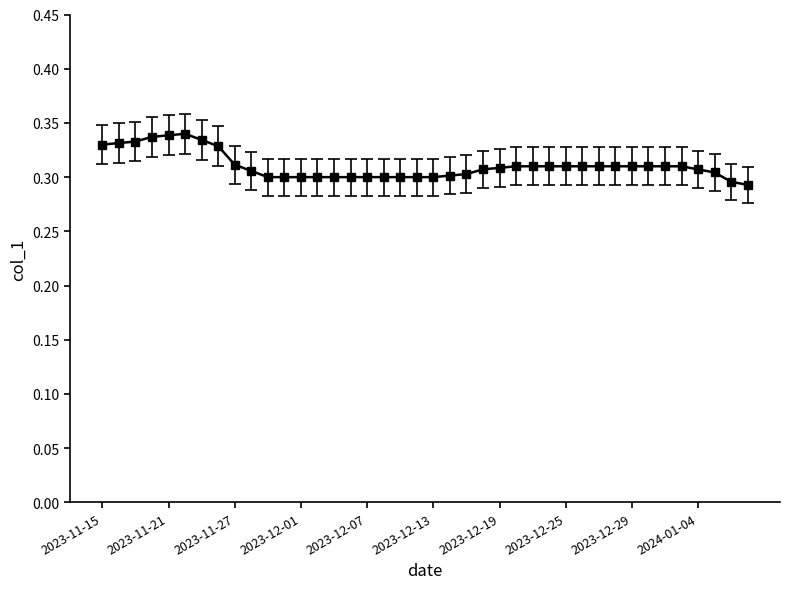

How many values are between 0 and 1?

40